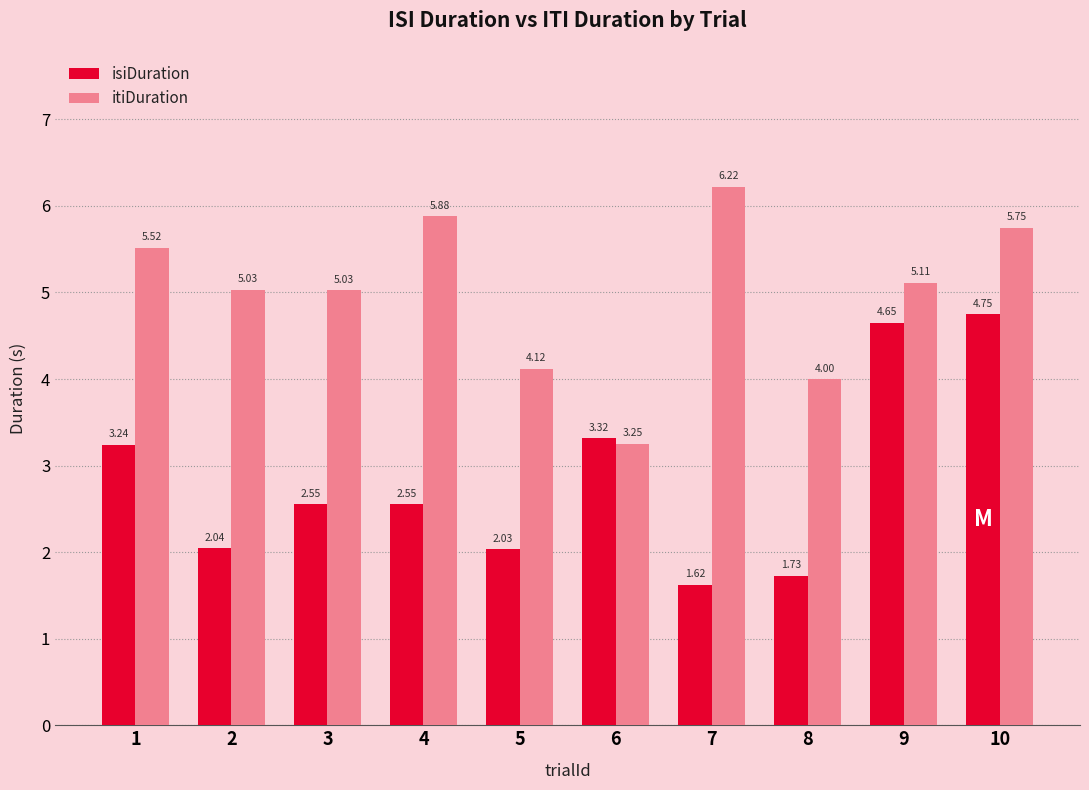

Which series has the largest range (max minus min)?

isiDuration